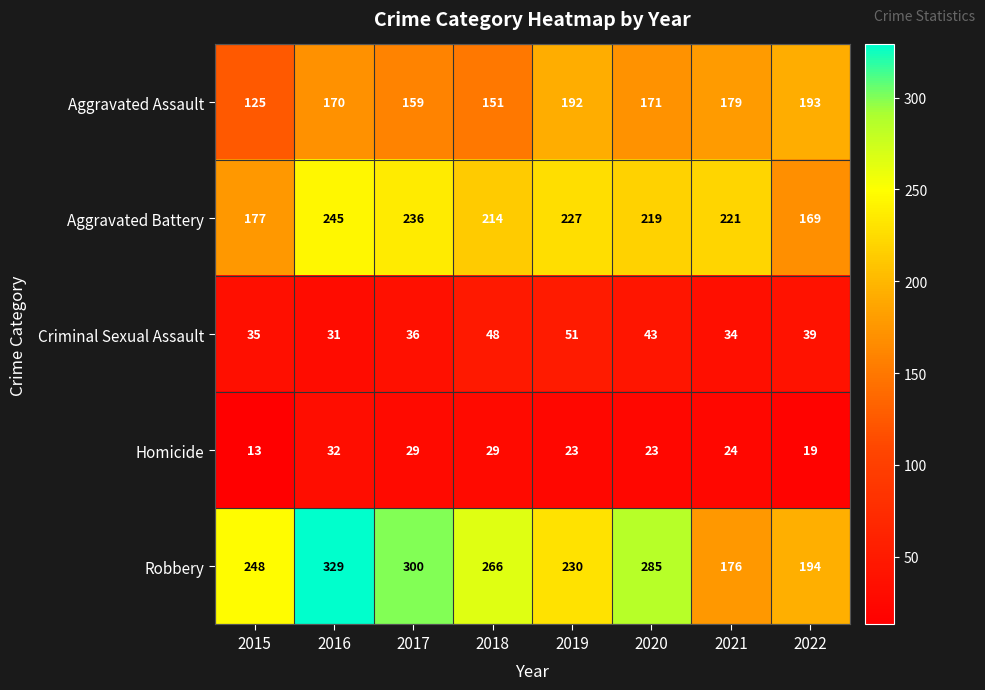

Rank the categories by Aggravated Battery value from highest to lowest.

2016, 2017, 2019, 2021, 2020, 2018, 2015, 2022